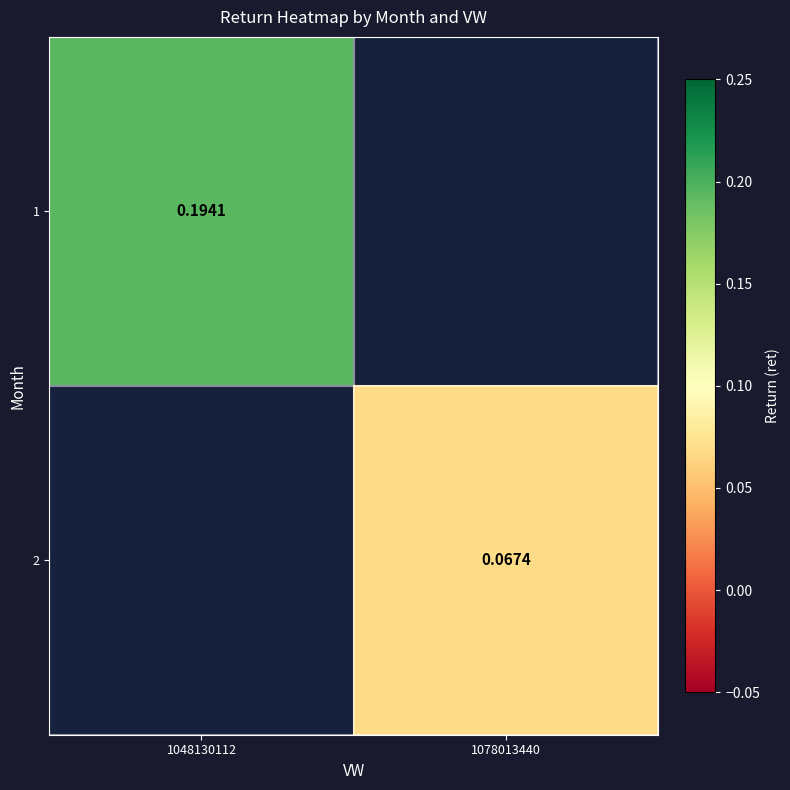

Count the number of categories in the chart.

2